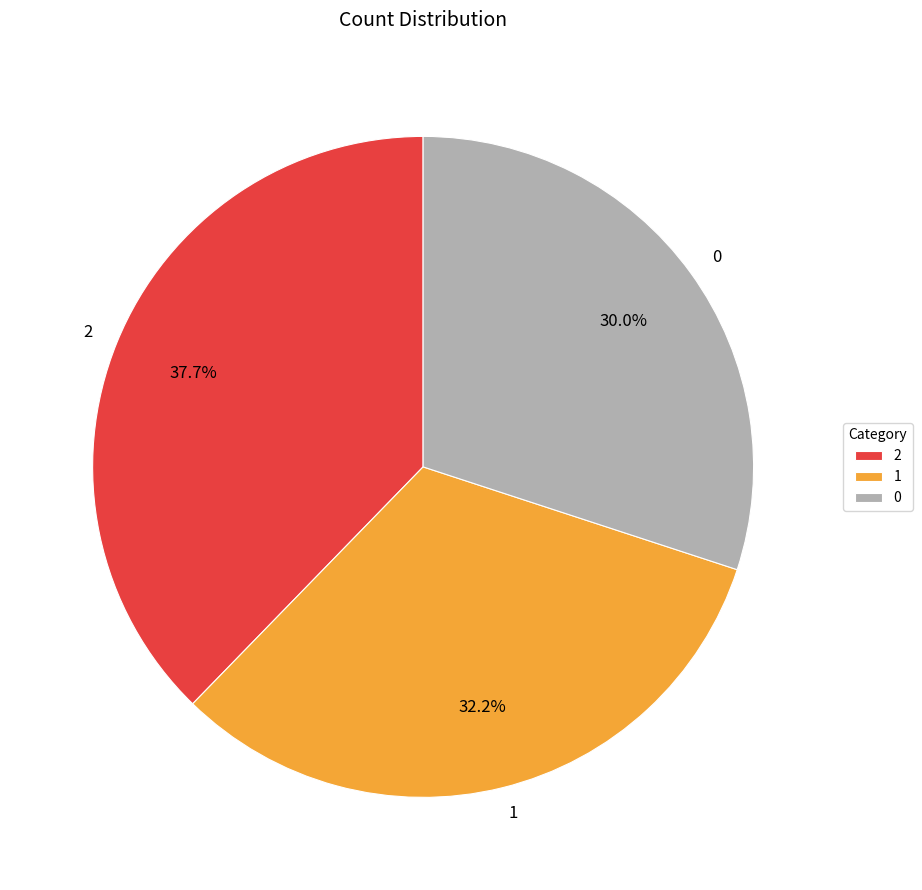

True or false: 0 accounts for 30% of the total.

True